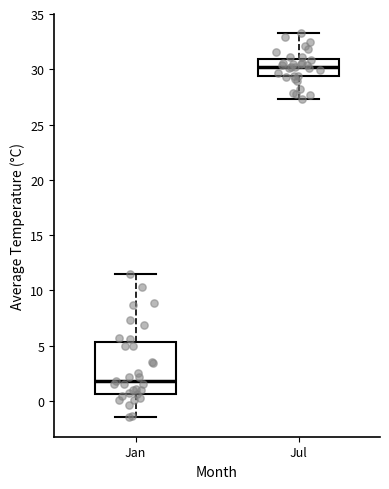

Reading left to right, read every box against the y-axis: the position of its median line, the range the box covers, and the ends of its whiskers. The values are not printed on the chart, so give them approximately, as read against the axis.

Jan: median 2.0, box 0.5 to 5.5, whiskers -1.5 to 11.5
Jul: median 30.0, box 29.5 to 31.0, whiskers 27.5 to 33.5